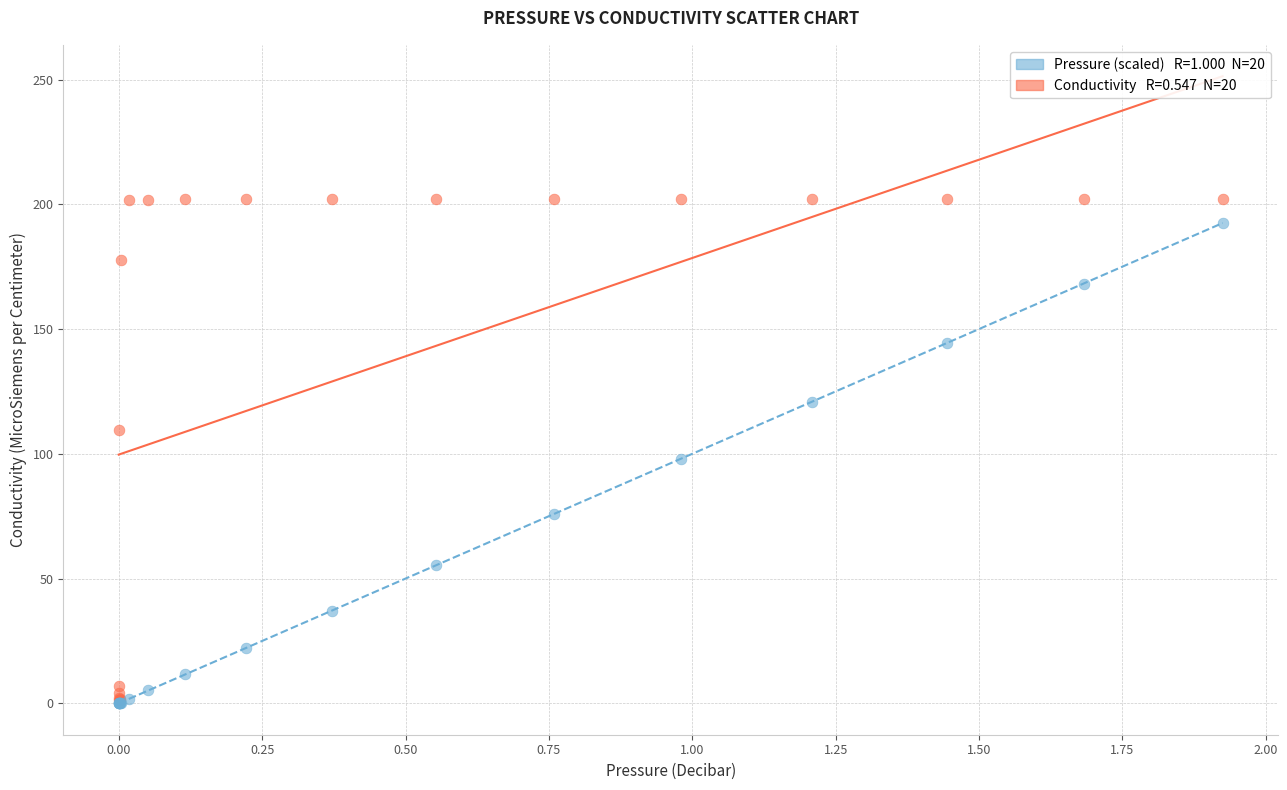

Across all series, what Y value is closest to 101?

98.0